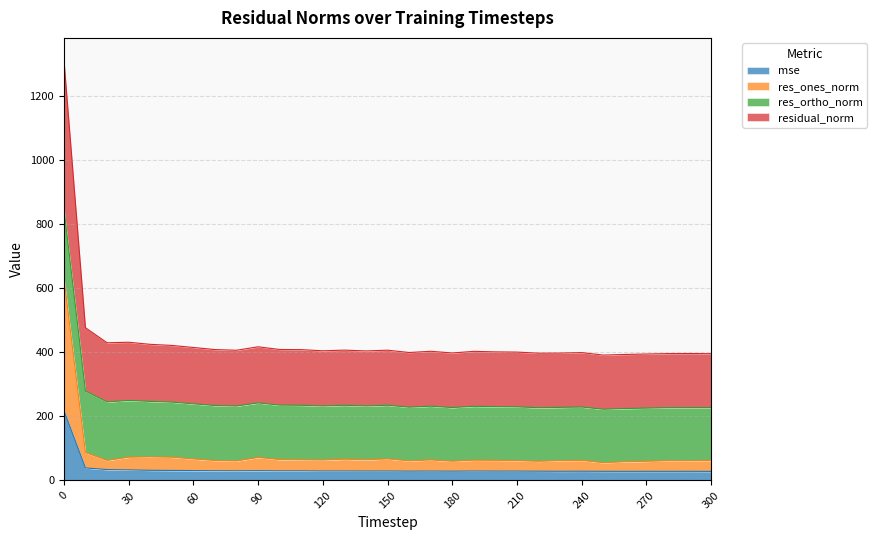

What is the highest value of the mse series?

218.7